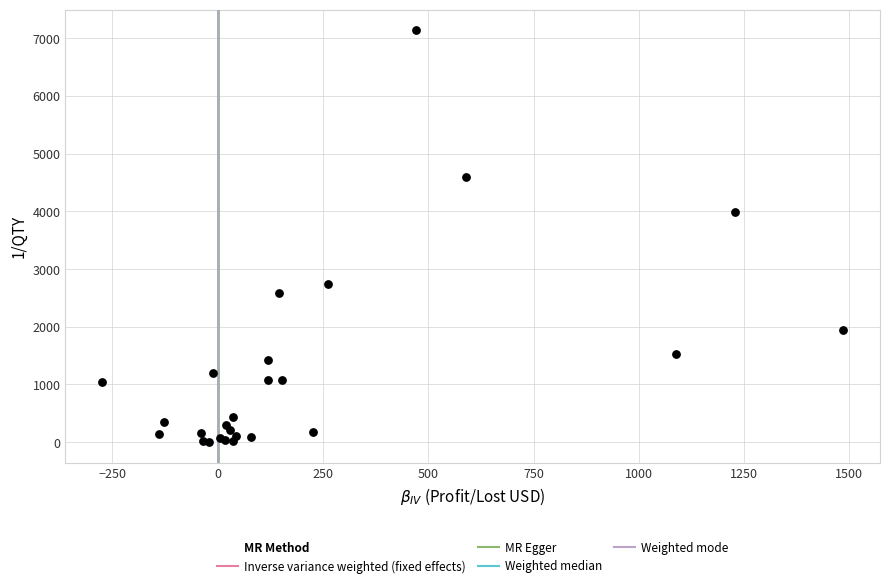

What Y value in the scatter plot is closest to 3572?

3996